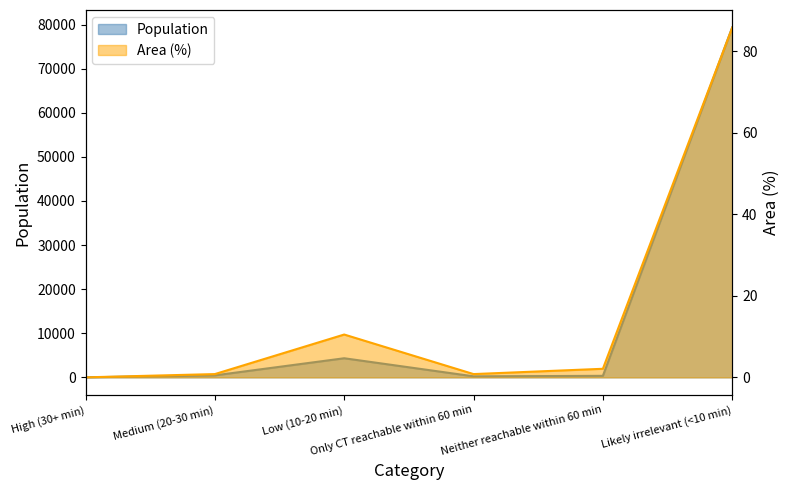

Reading left to right, extract all data points from this chart.

Population: 0.0	449.0	4330.0	231.0	344.0	79348.0
Area (%): 0.0	0.8	10.5	0.8	2.1	85.8